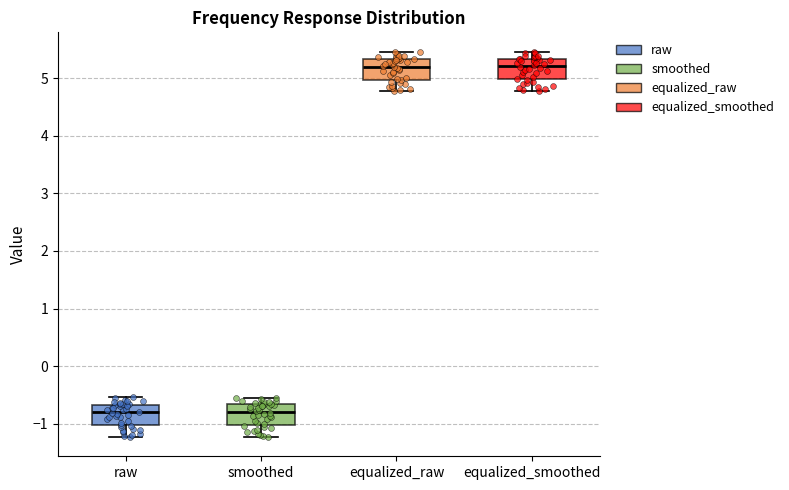

Reading left to right, transcribe this box plot: for each box, give where its median line is, the range the box spans, and where its two whiskers end, as read against the y-axis. The values are not printed on the chart, so give them approximately, as read against the axis.

raw: median -0.8, box -1.0 to -0.7, whiskers -1.2 to -0.5
smoothed: median -0.8, box -1.0 to -0.7, whiskers -1.2 to -0.5
equalized_raw: median 5.2, box 5.0 to 5.3, whiskers 4.8 to 5.5
equalized_smoothed: median 5.2, box 5.0 to 5.3, whiskers 4.8 to 5.5